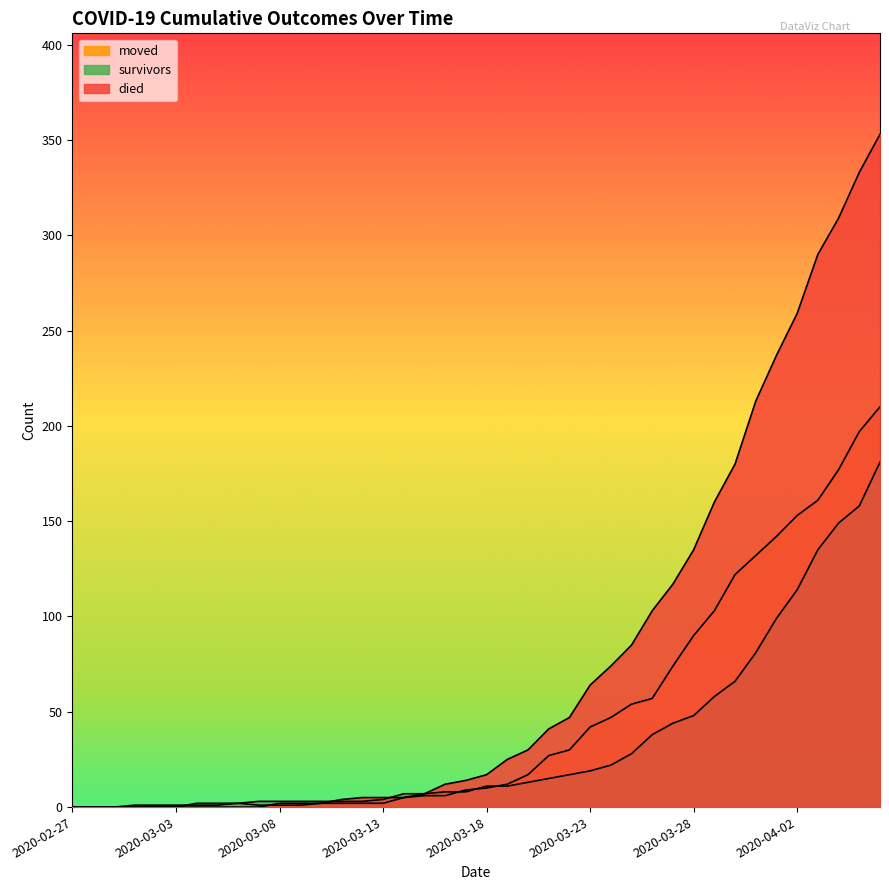

What is the difference between the maximum and minimum values in the survivors series?

181